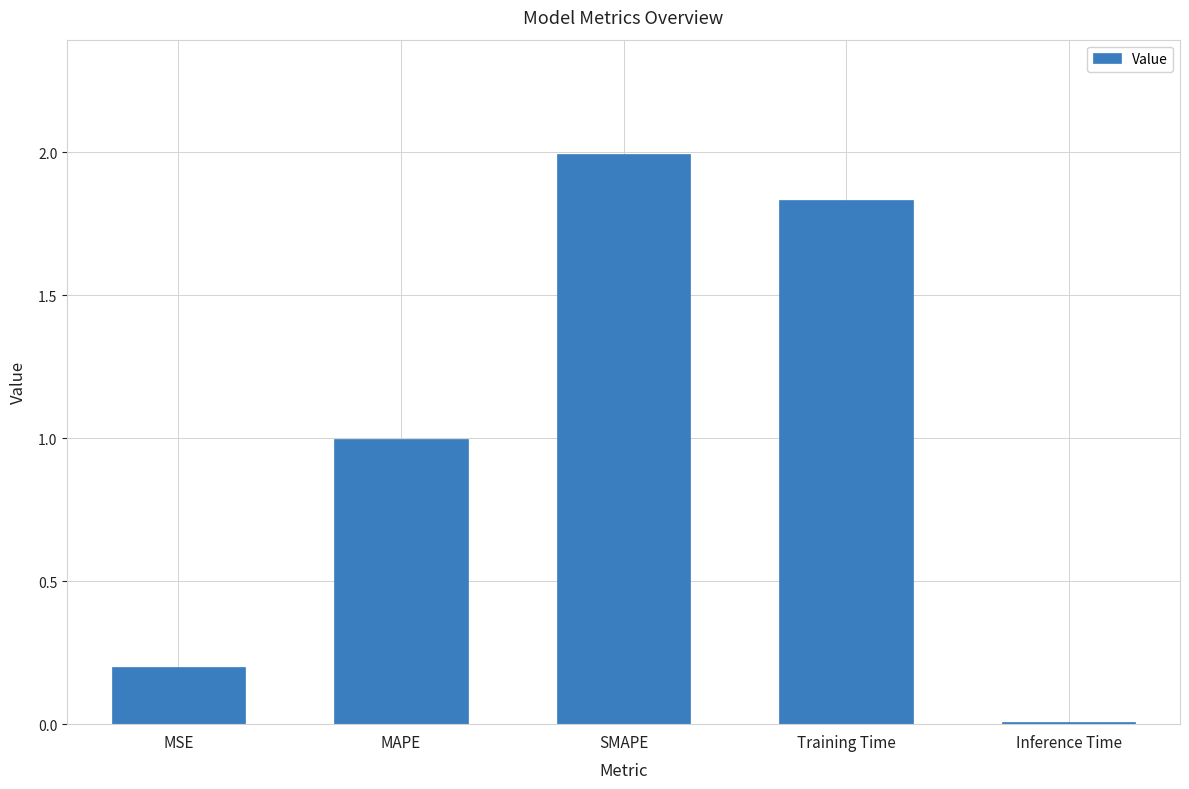

What is the label of the 2nd bar from the left?

MAPE